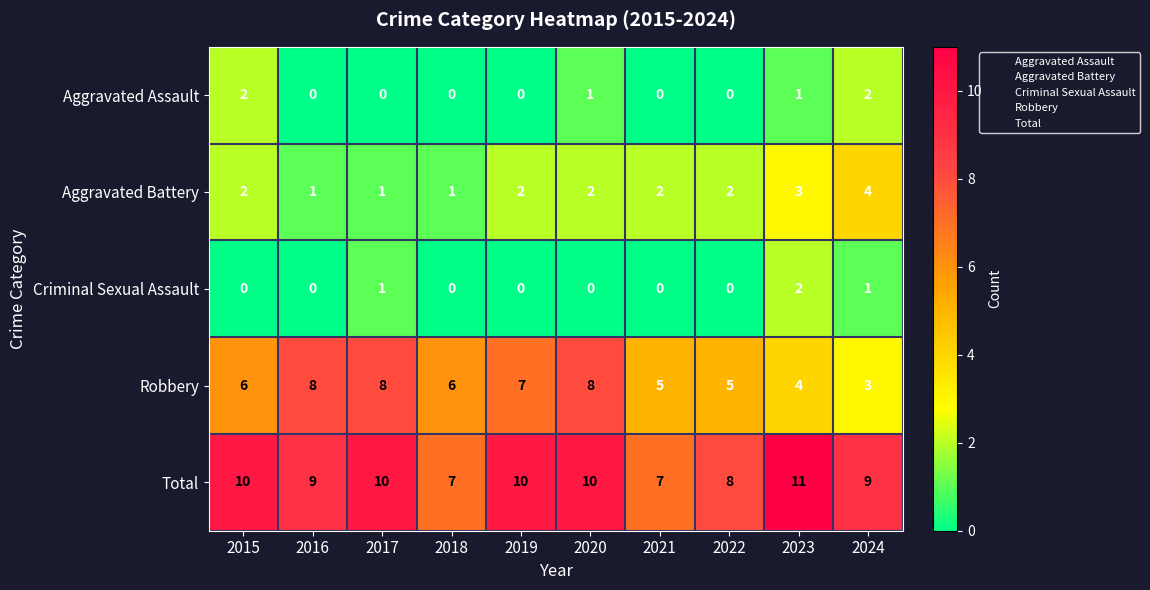

At how many categories does at least one series exceed 6?

10